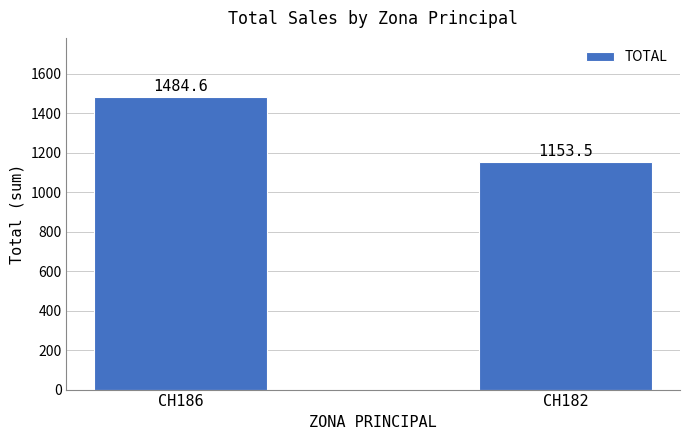

Where is the data nearest to the value 1319?

CH182